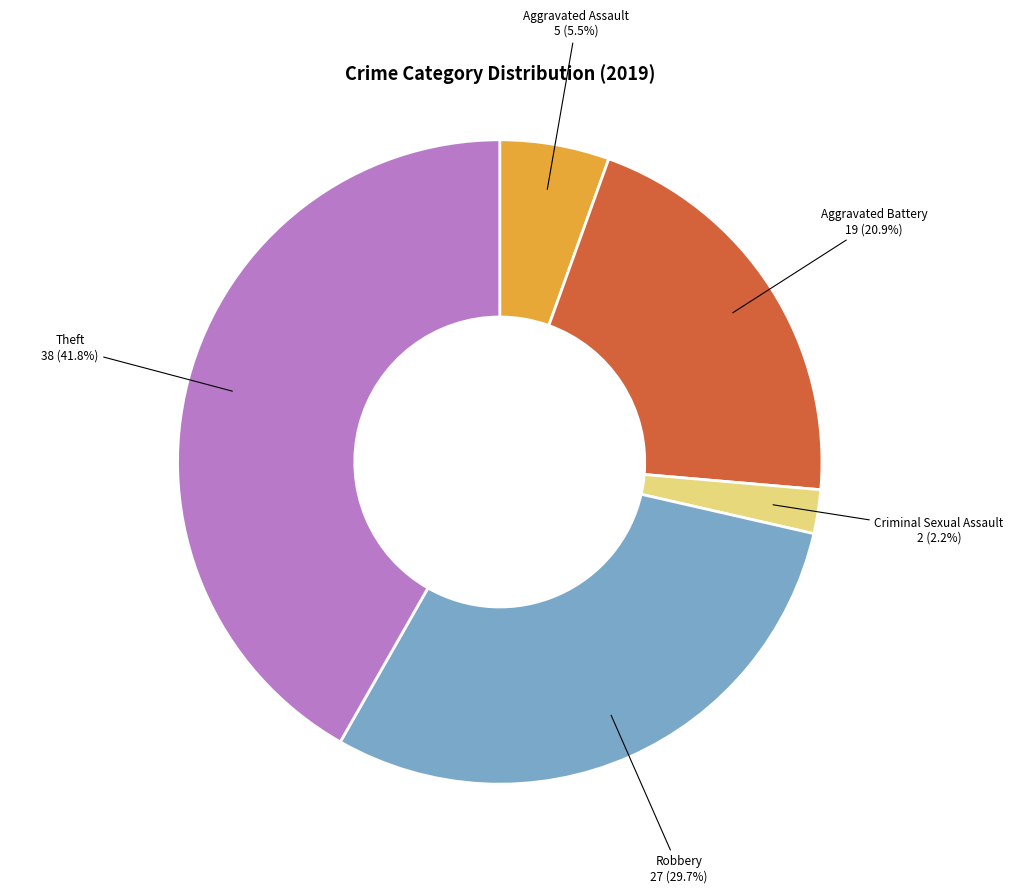

Is there any slice that represents more than half of the pie?

No